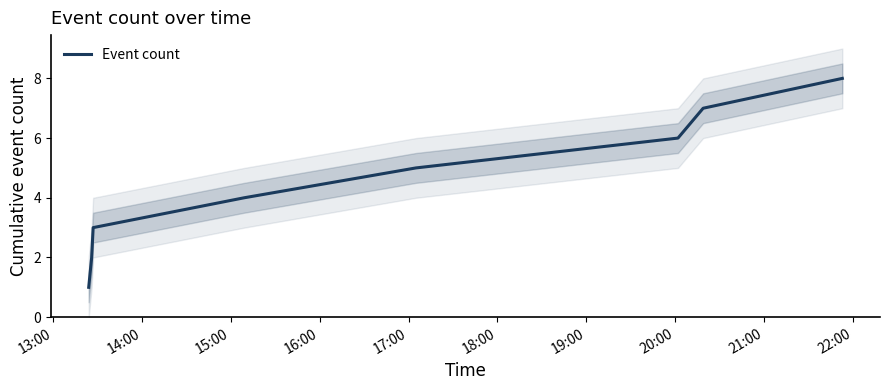

How many values are between 3 and 7?

5